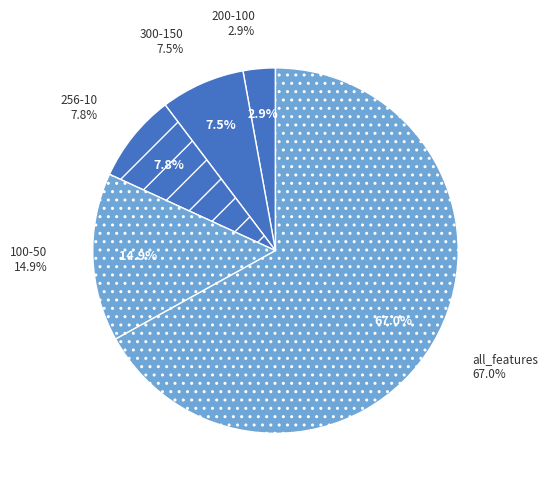

Rank the categories by value from lowest to highest.

200-100, 300-150, 256-10, 100-50, all_features